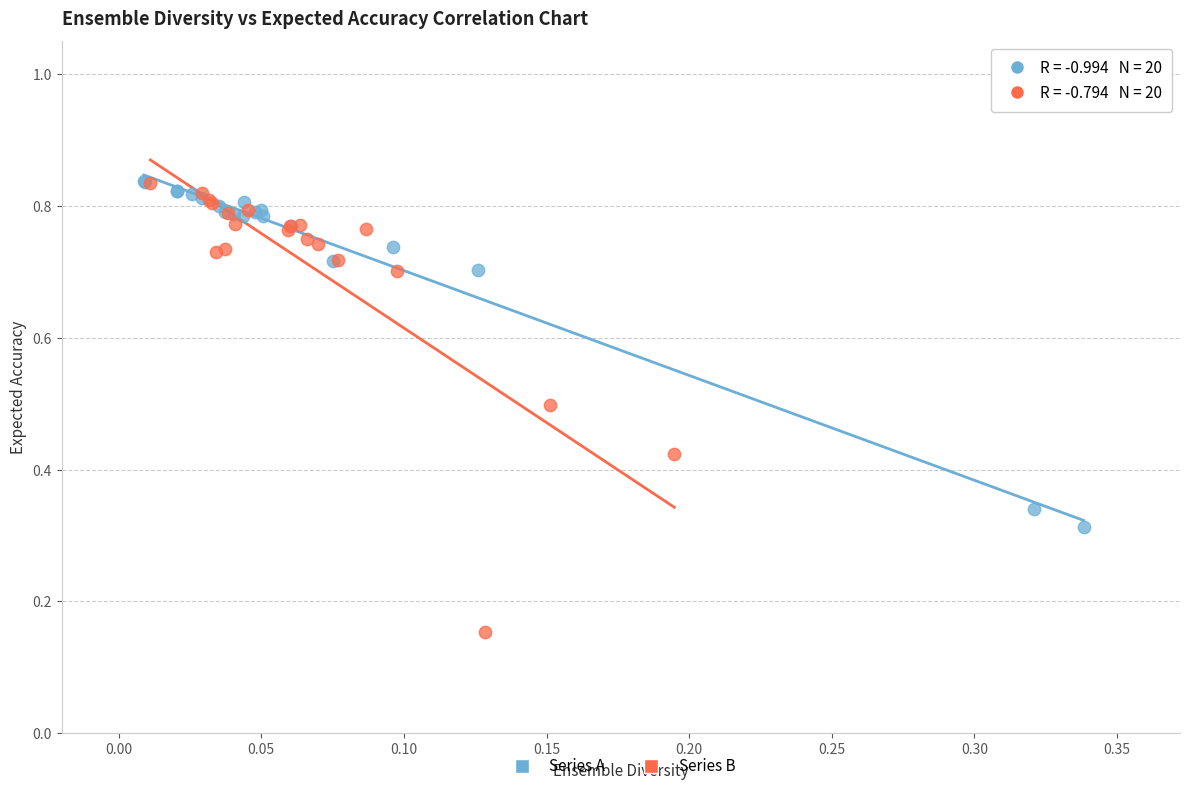

Which series has the widest spread of Y values?

Series B